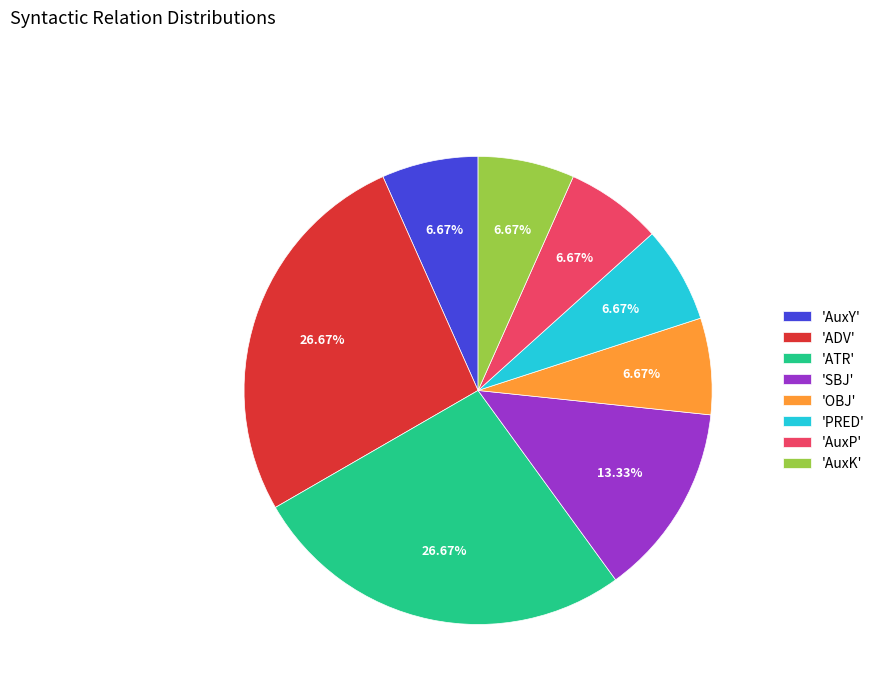

Approximately how many times larger is the value at 'ATR' compared to 'AuxP'?

4.0